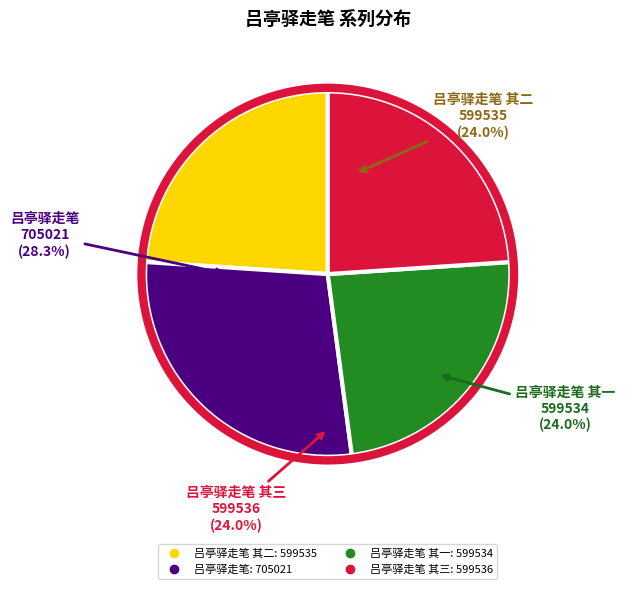

What percentage is NOT represented by 吕亭驿走笔?

71.8%